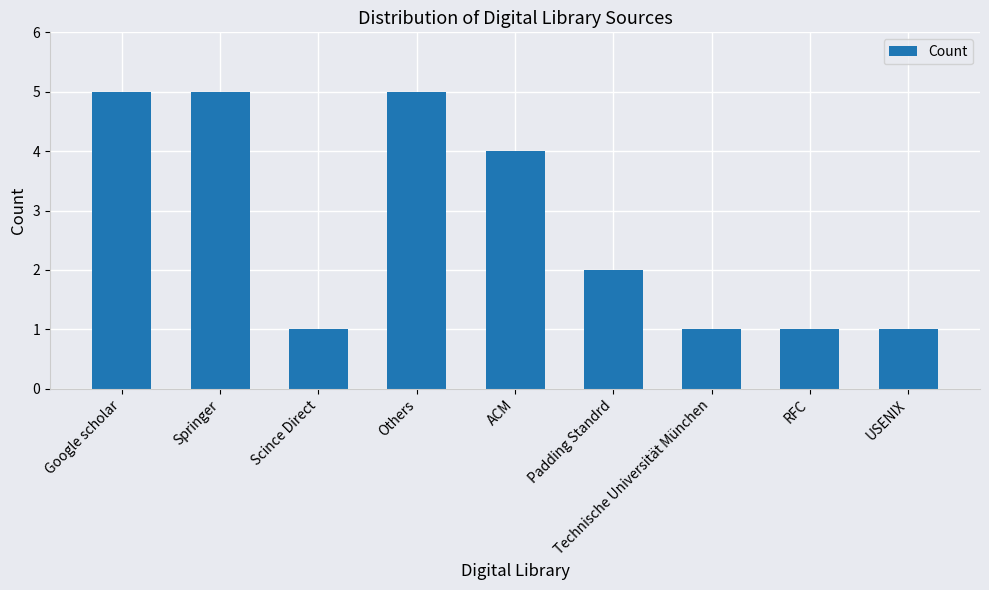

Is it true that the value at Technische Universität München is 1?

True